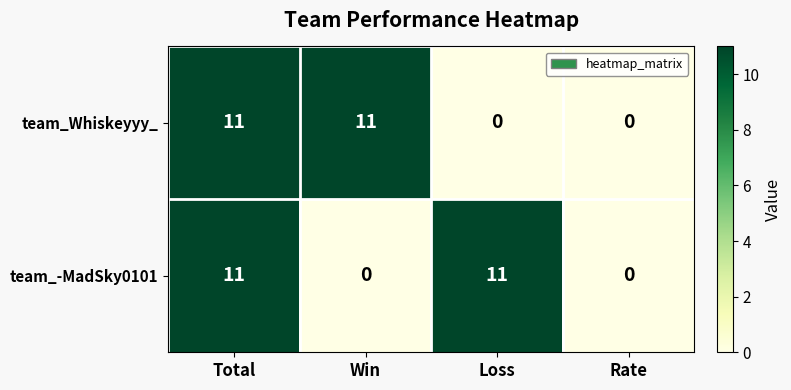

The team_Whiskeyyy_ series shows 6 at Loss. True or false?

False